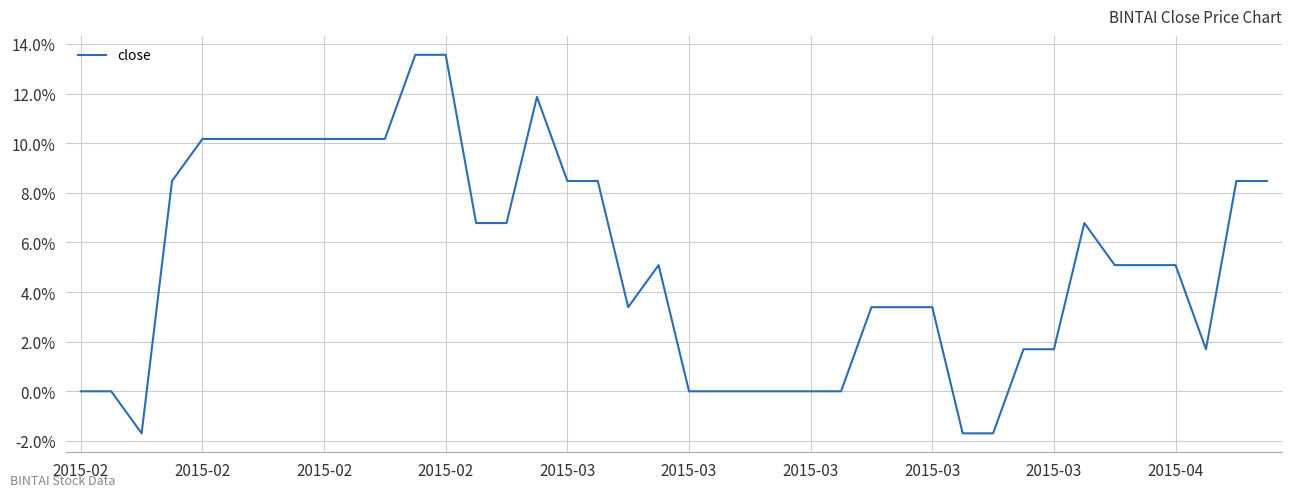

Is this an area chart (filled region under the line)?

No